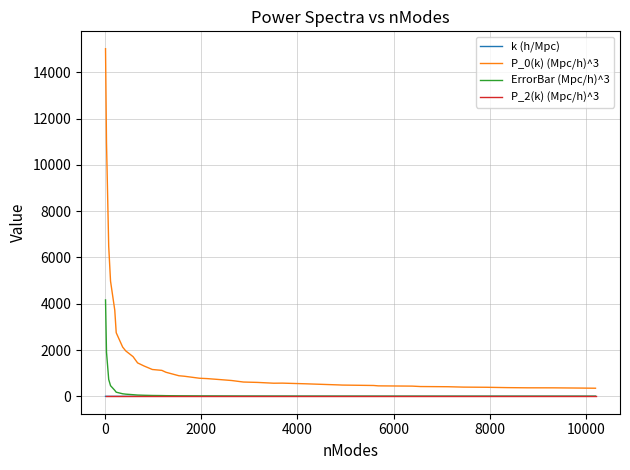

True or false: k (h/Mpc) and P_0(k) (Mpc/h)^3 cross at least once.

False